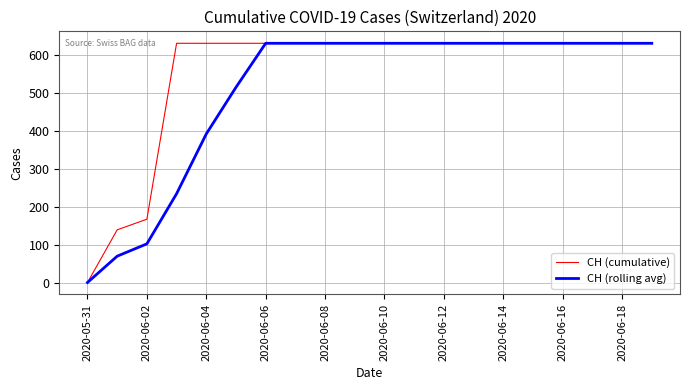

Rank the series by their average value, from lowest to highest.

CH (rolling avg), CH (cumulative)